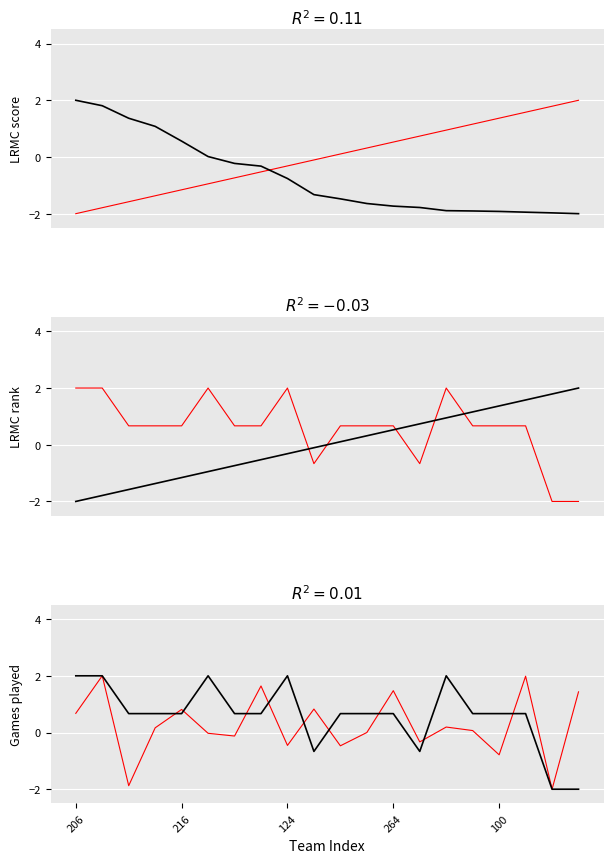

What is the difference between the reference values at 18 and 14?

4.0